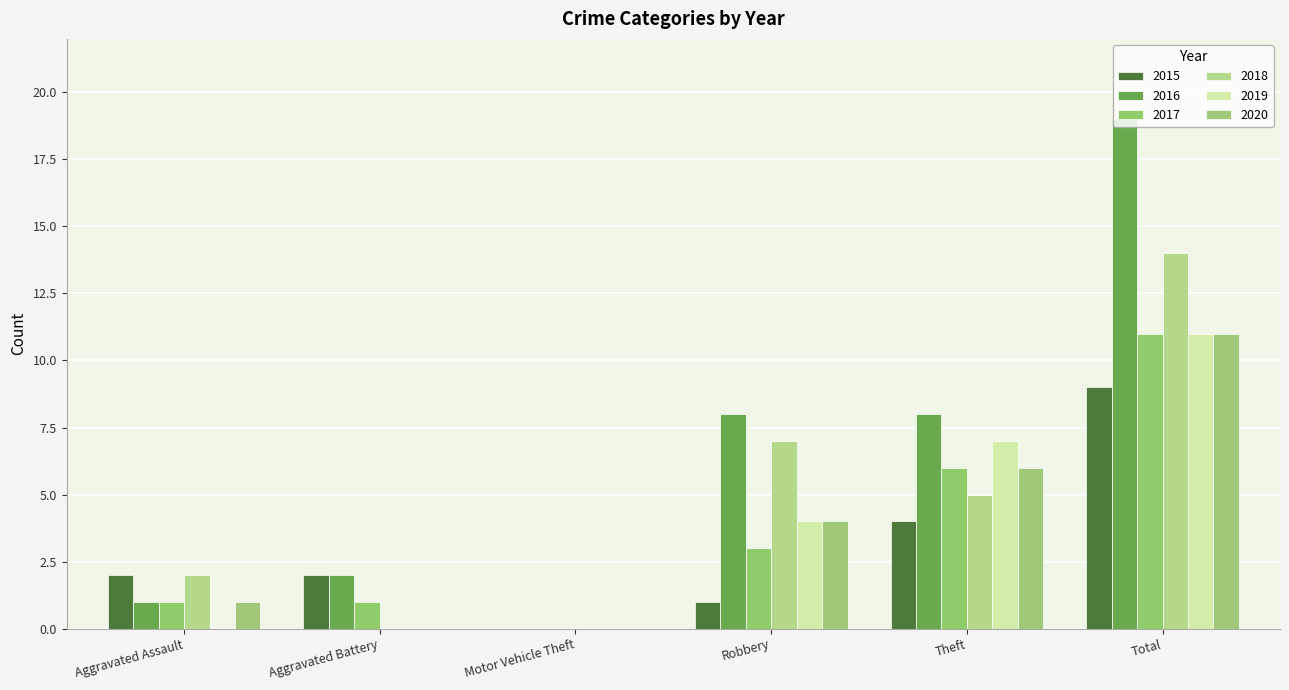

What are all the series names shown in the legend?

2015, 2016, 2017, 2018, 2019, 2020